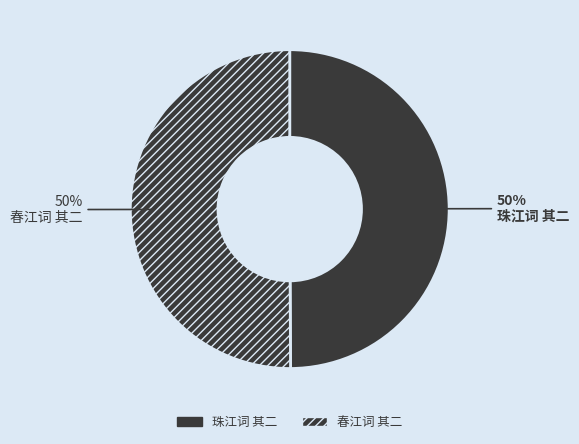

To the nearest percent, what is the average slice percentage?

50%